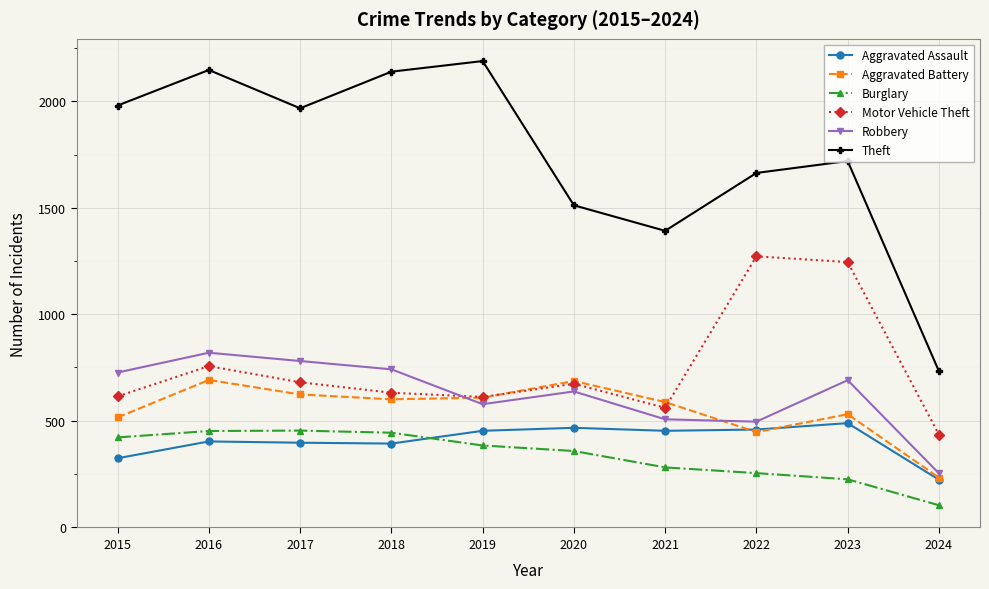

The value of Theft at 2017 is 1968. True or false?

True